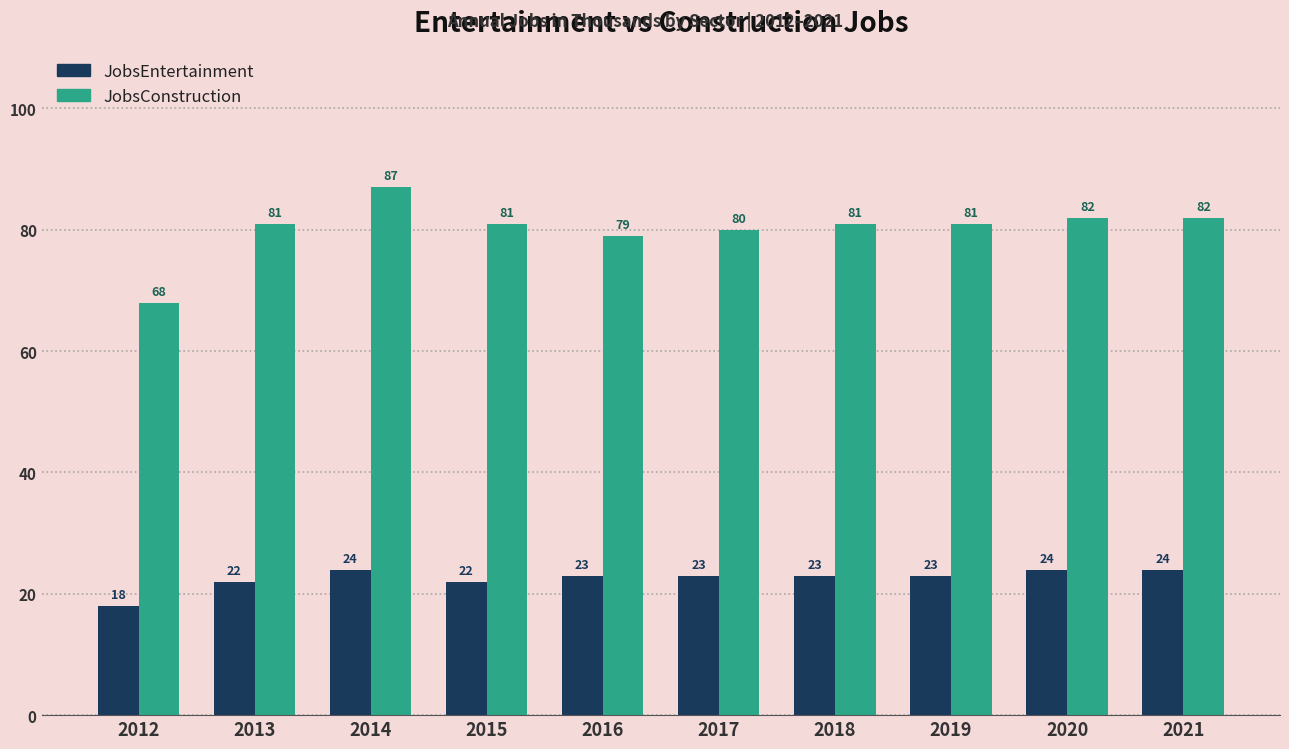

What is the average value of the JobsConstruction series?

80